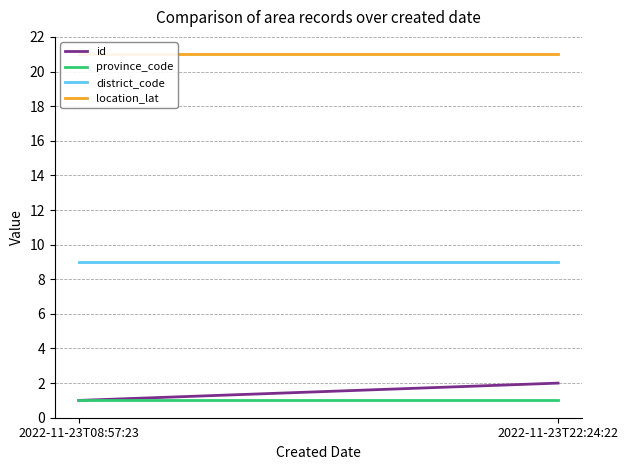

How many distinct data groups are displayed?

4